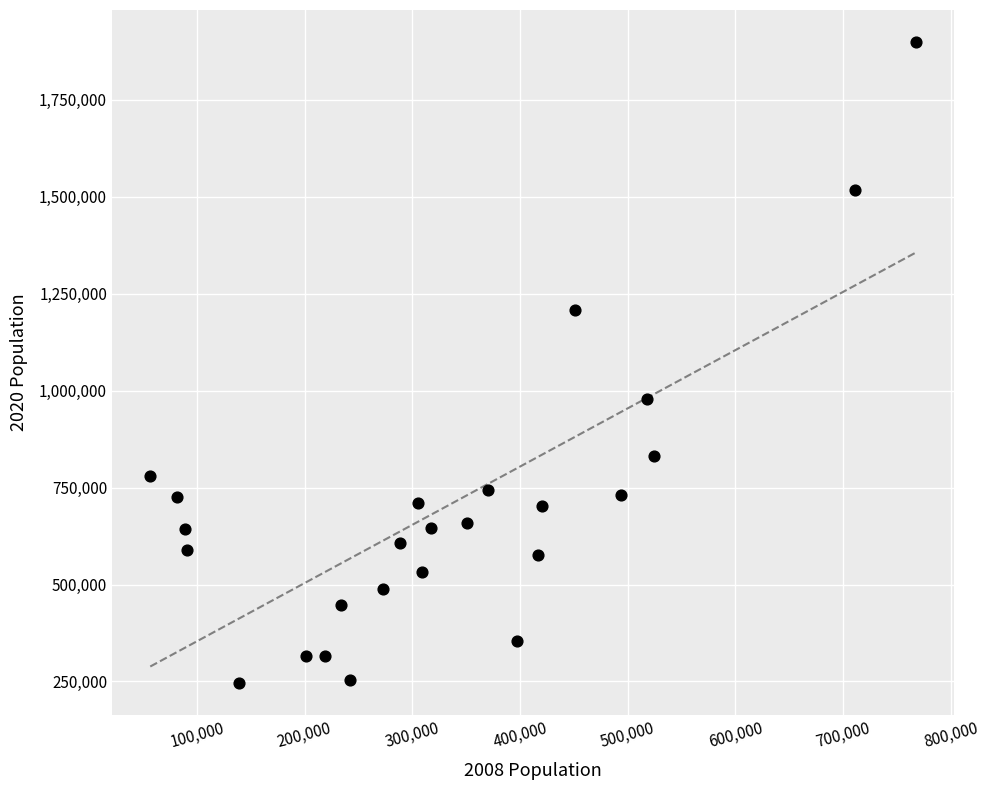

What is the range of X values (max minus min)?

711006